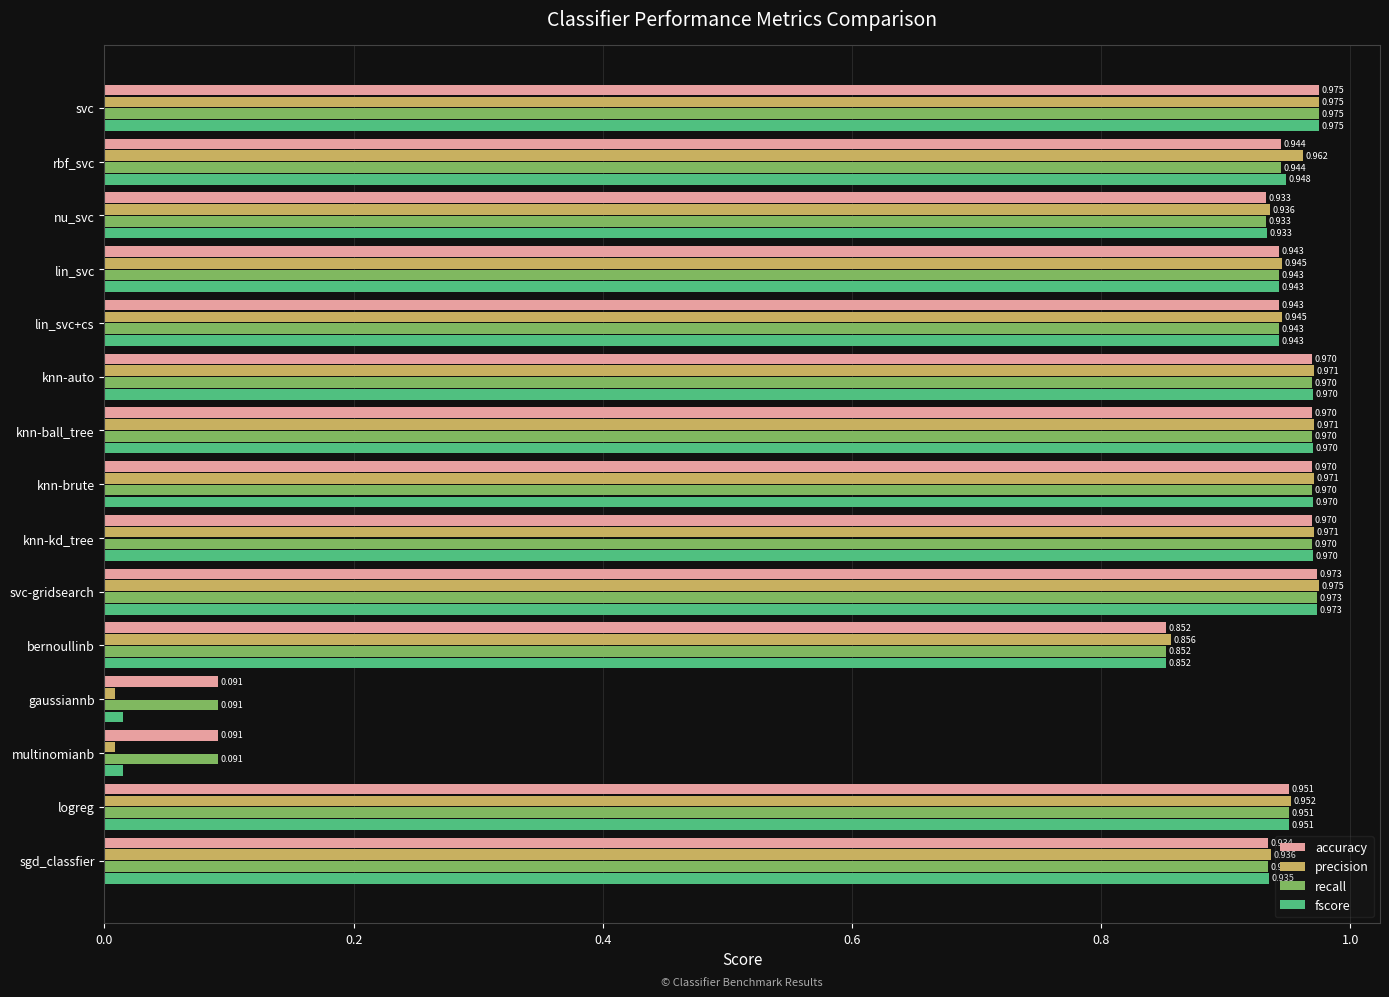

Is the value of recall at gaussiannb greater than the value of accuracy at nu_svc?

No